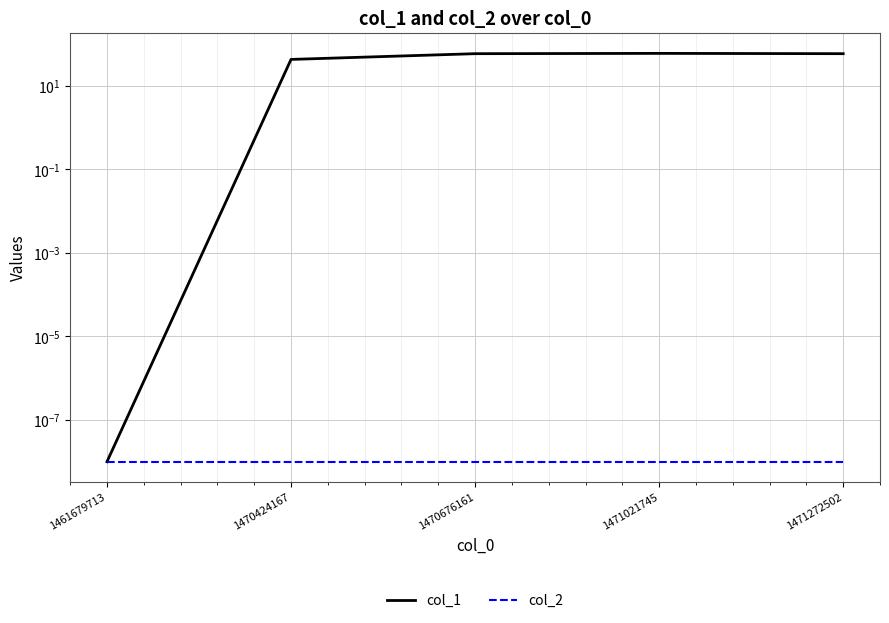

True or false: col_1 and col_2 intersect in this chart.

False